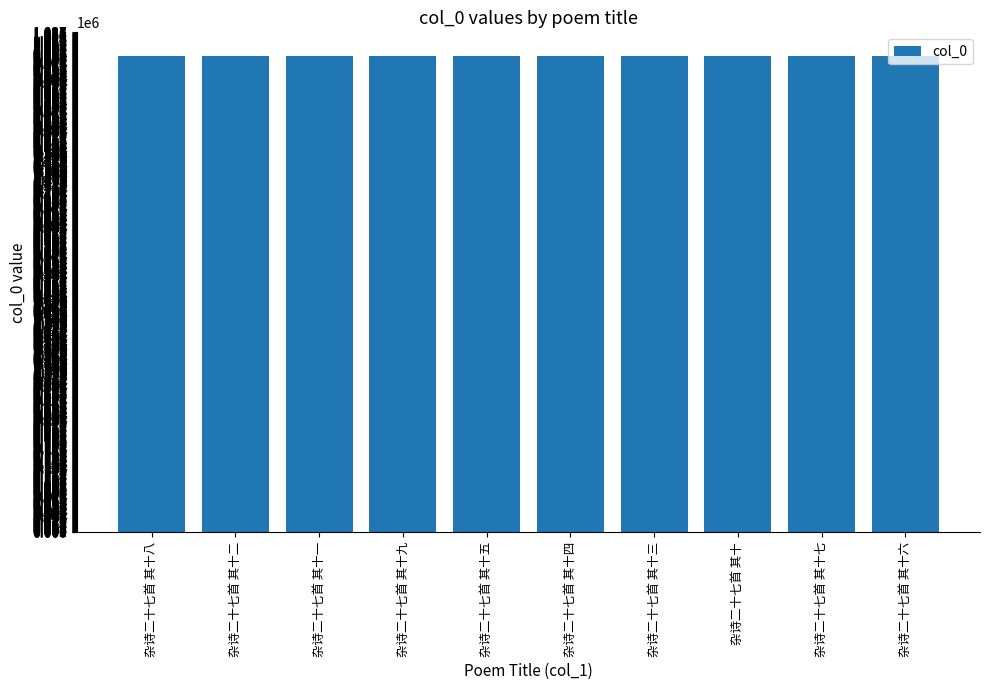

Read the value at 杂诗二十七首 其十二.

988620